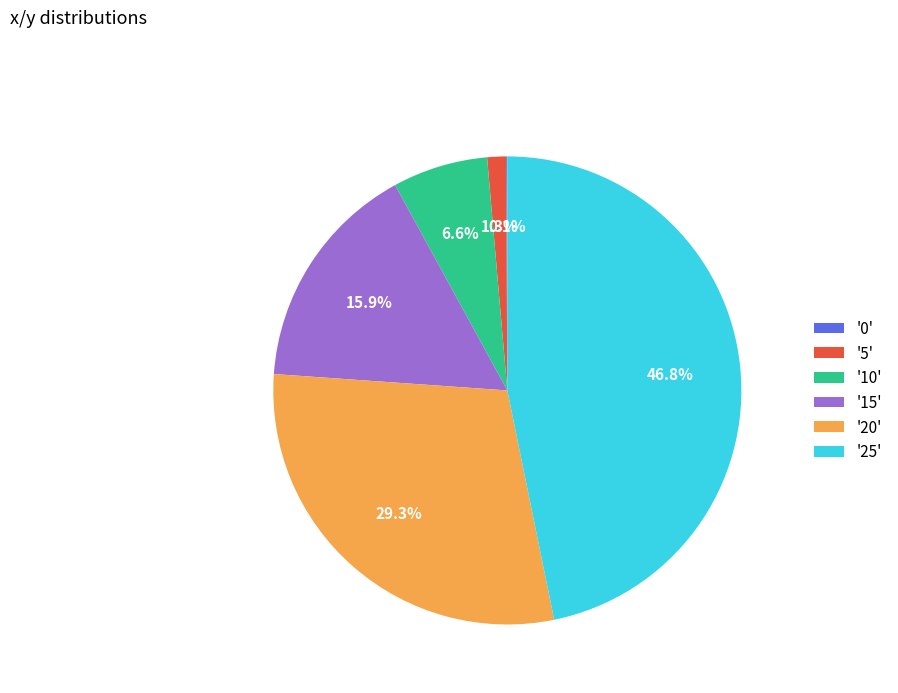

Is '25' the majority of the pie?

No